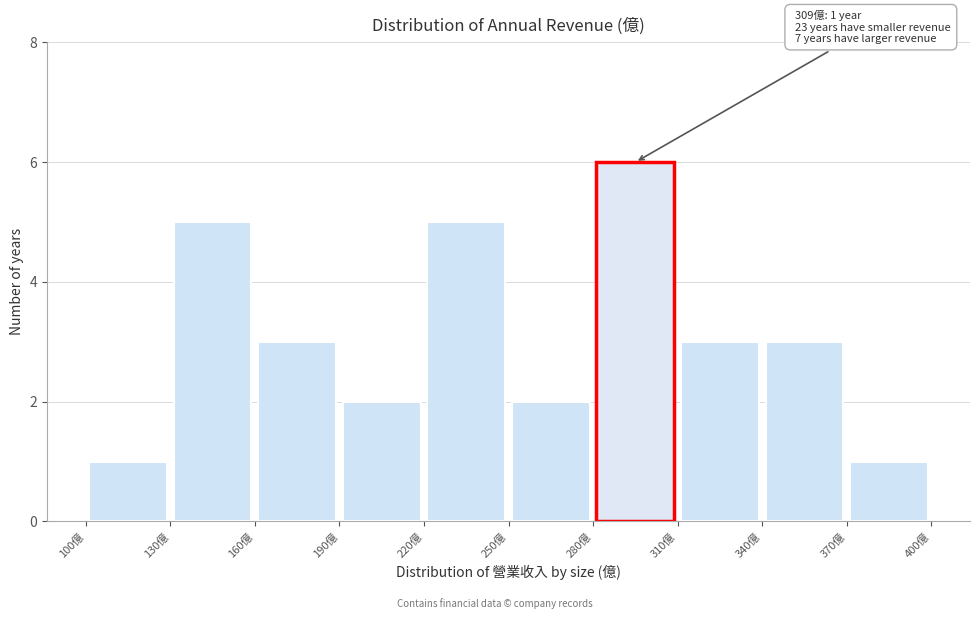

Which range on the x-axis has the tallest bar?

280 to 310